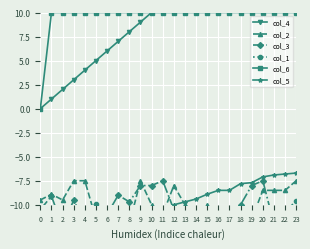

Where does the col_5 series first go above -10?

13